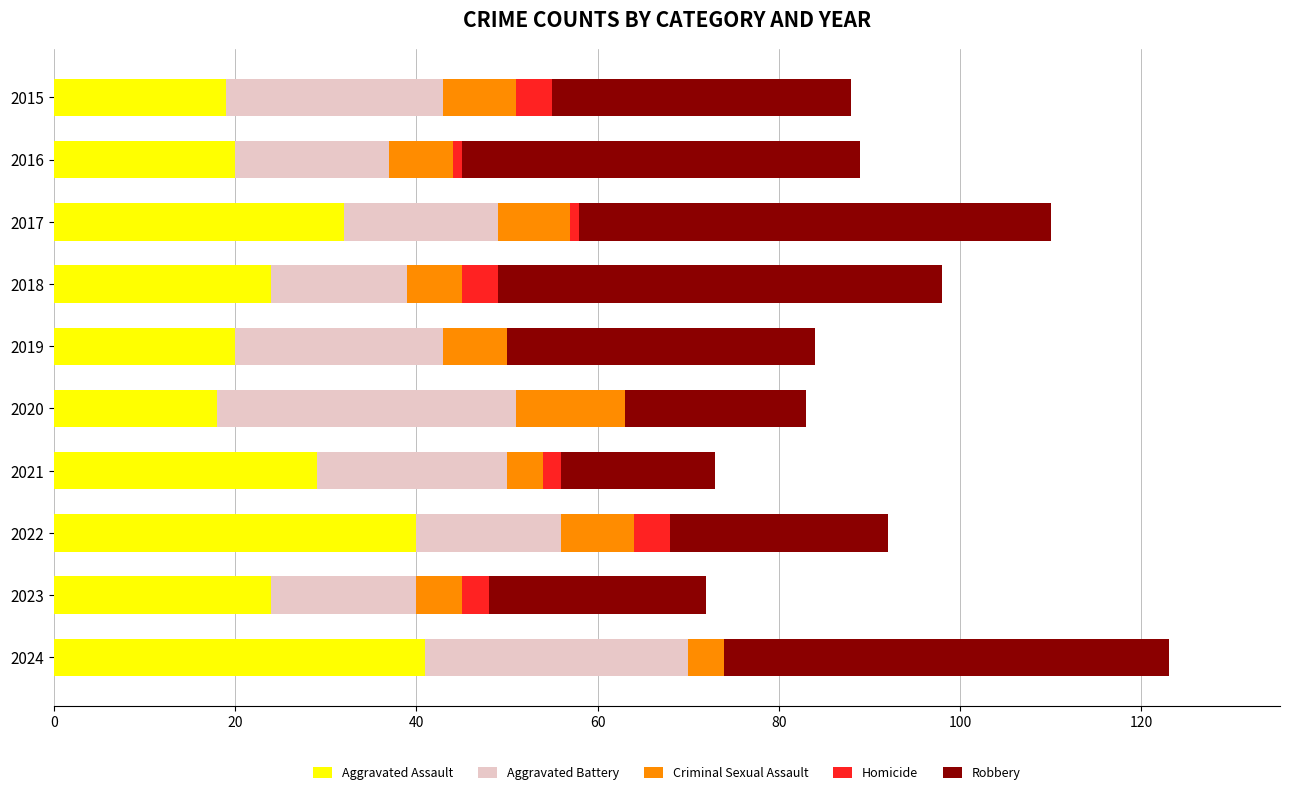

What is the highest value of the Aggravated Assault series?

41